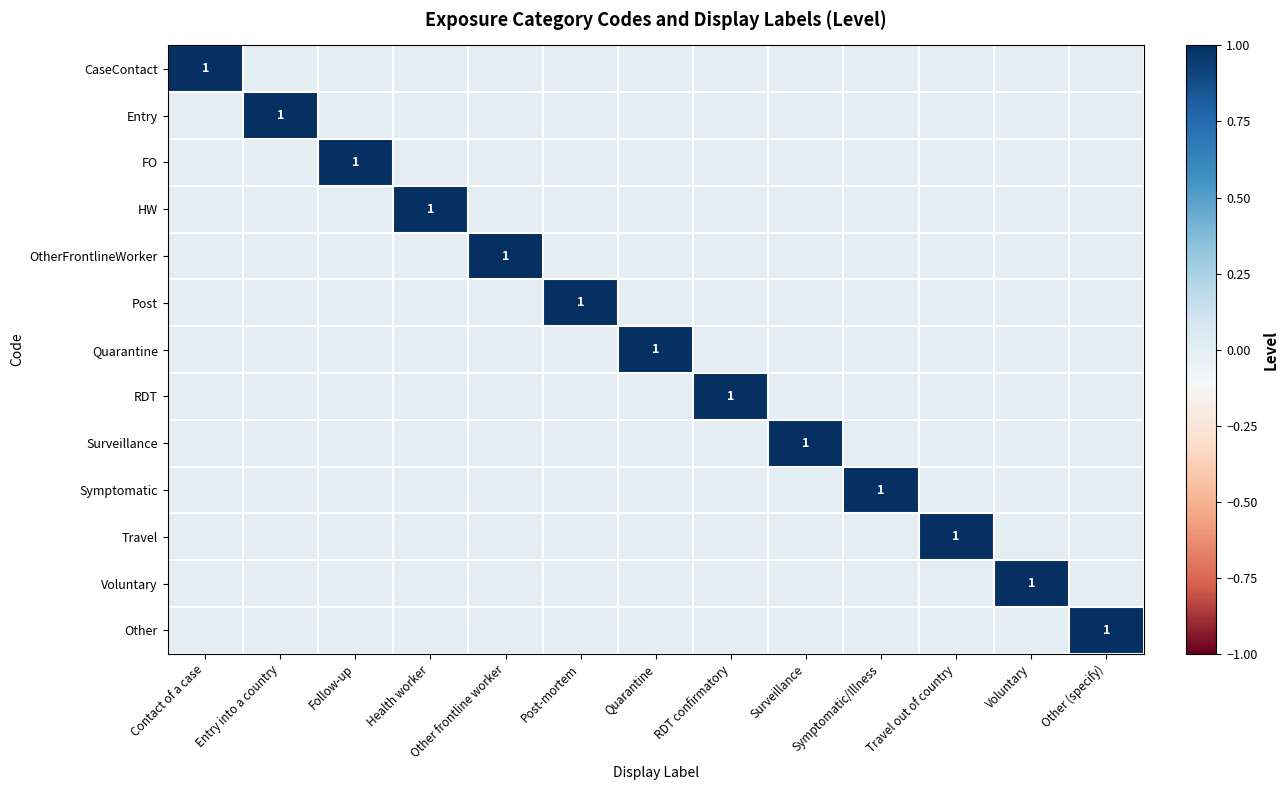

What is the spread (max minus min) of values at Entry into a country?

1